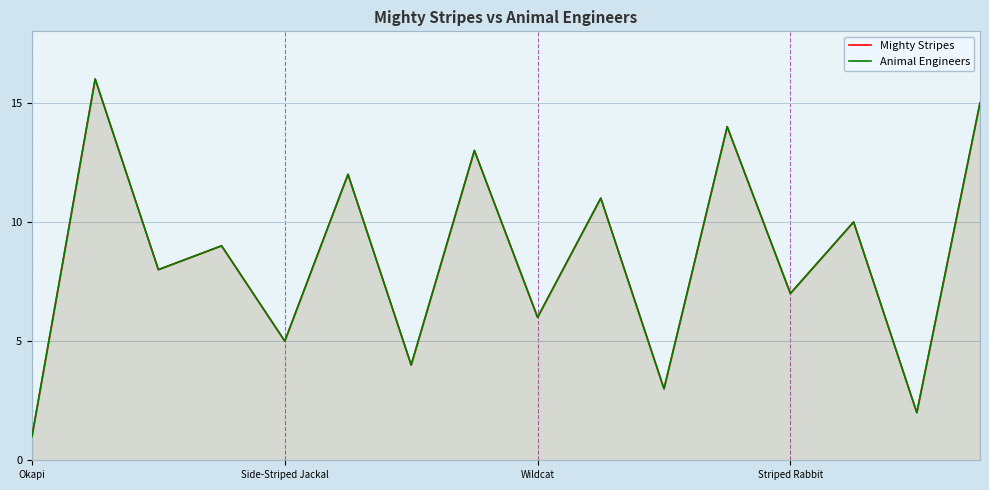

What is the total value across all series at 10?

6